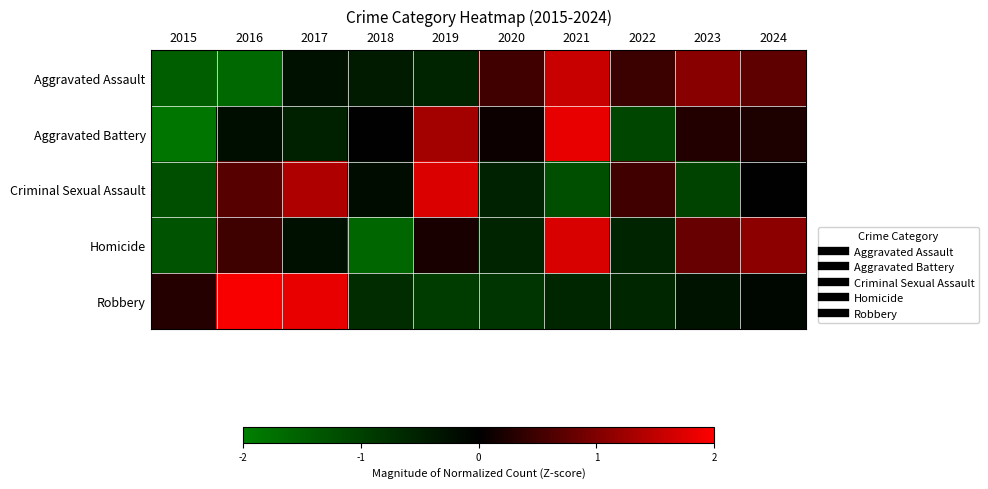

How many distinct data groups are displayed?

5